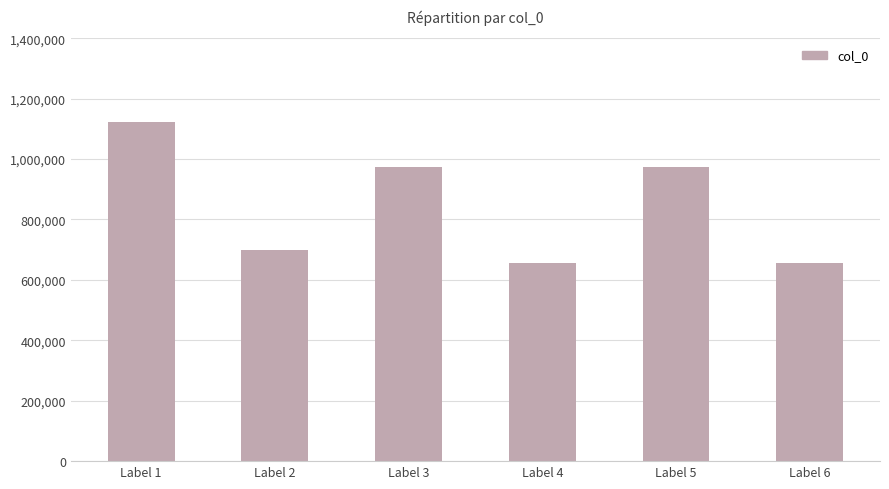

Read the value at Label 3, to the nearest 10.

972200